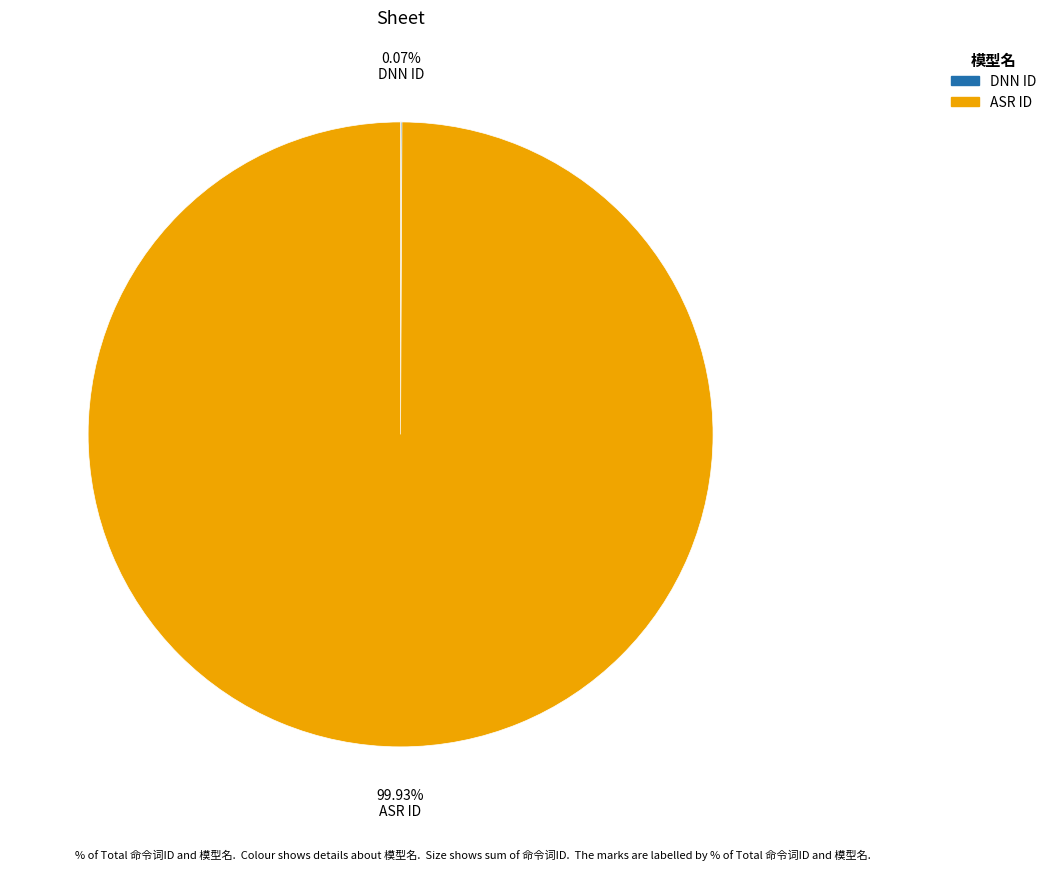

To the nearest percent, what percentage of the pie is ASR ID?

100%